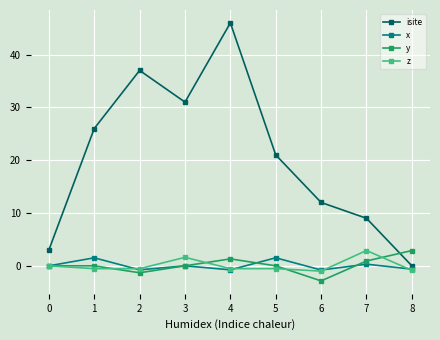

Which series changed the most between 2 and 5?

isite